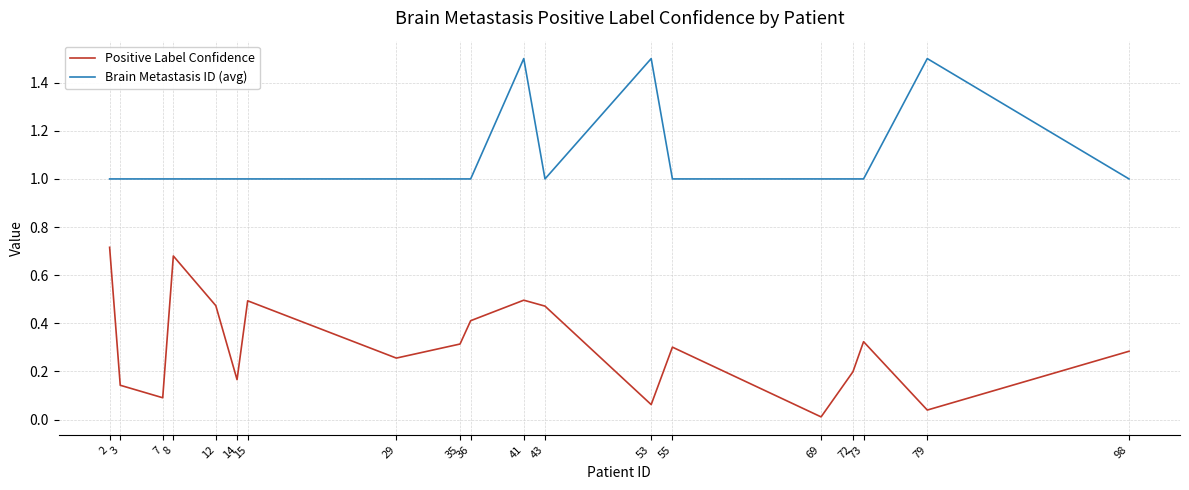

At which label is Positive Label Confidence closest to 0?

69